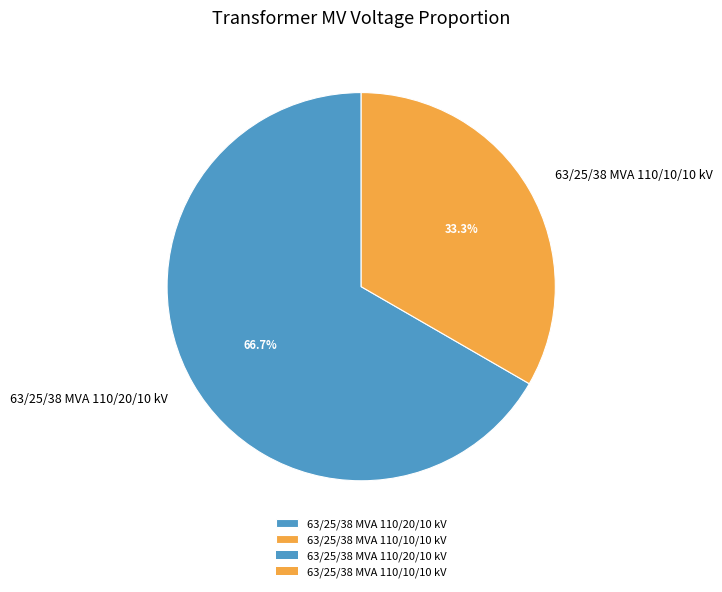

Which category has the biggest portion of the pie?

63/25/38 MVA 110/20/10 kV